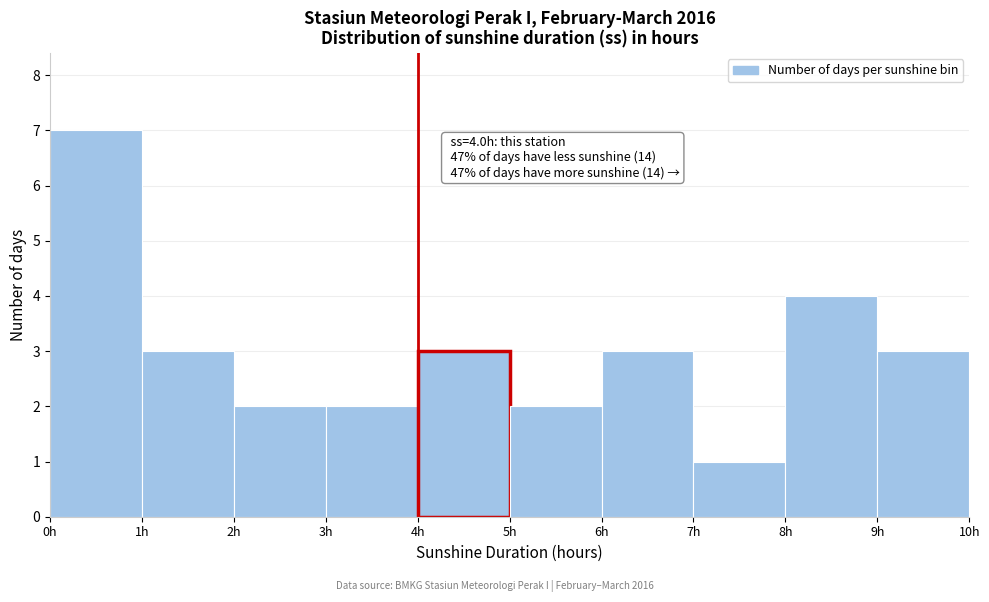

Over which range of the x-axis is the bar tallest?

0 to 1